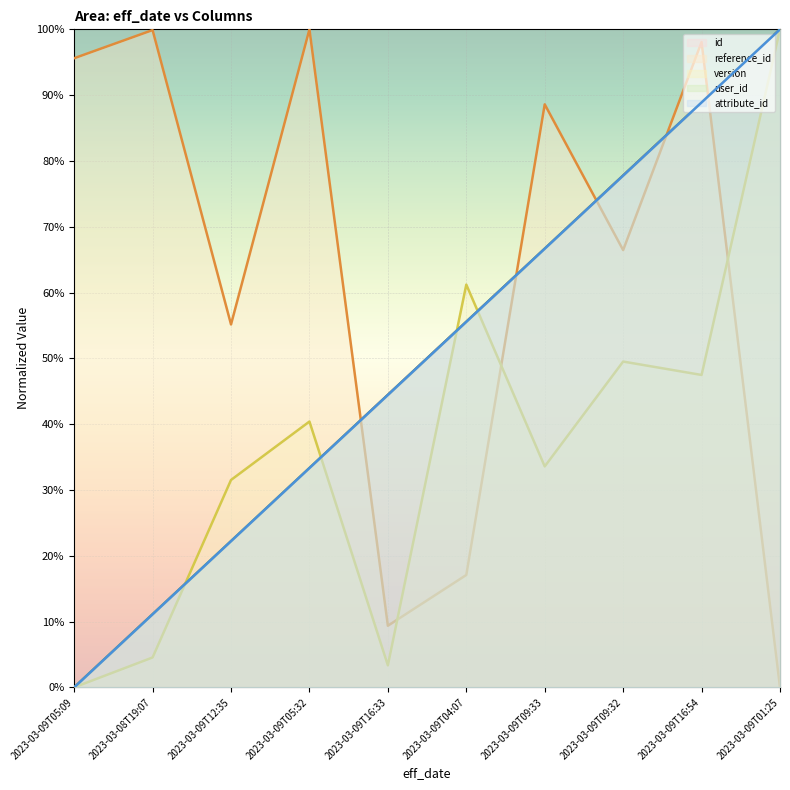

True or false: id has a value of 47.3 at 2023-03-09T05:32.

False